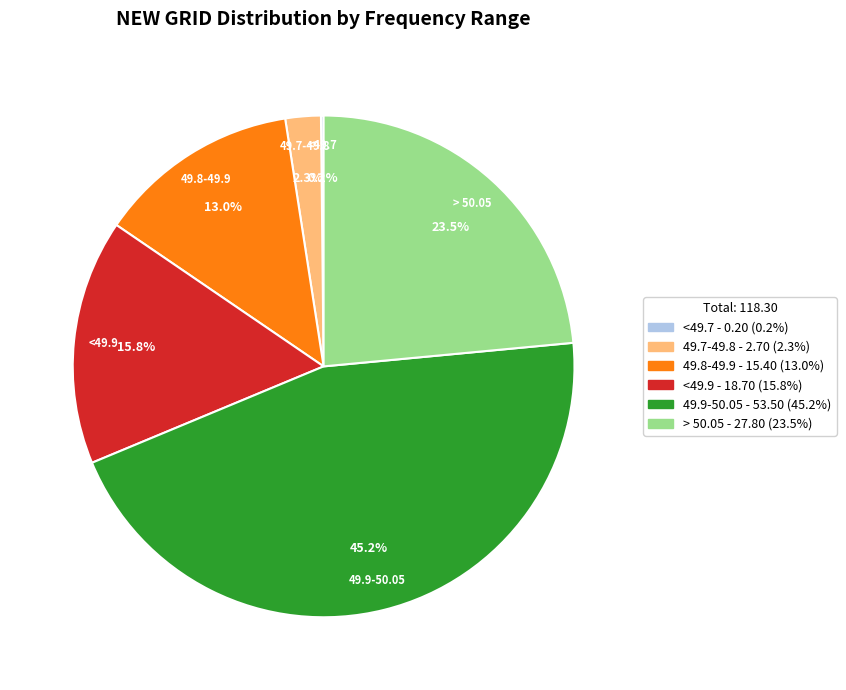

Which category has the biggest portion of the pie?

49.9-50.05